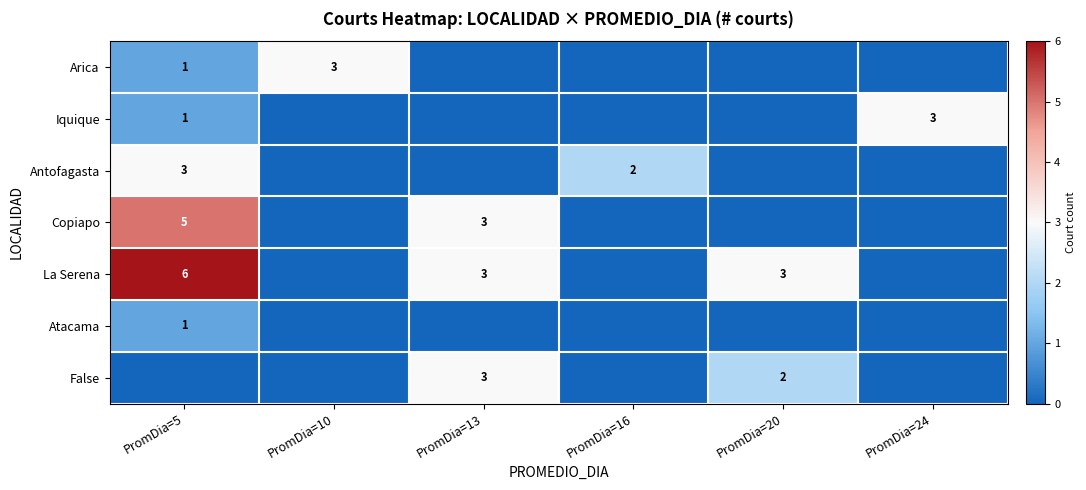

The row_0 series shows 3 at PromDia=10. True or false?

True